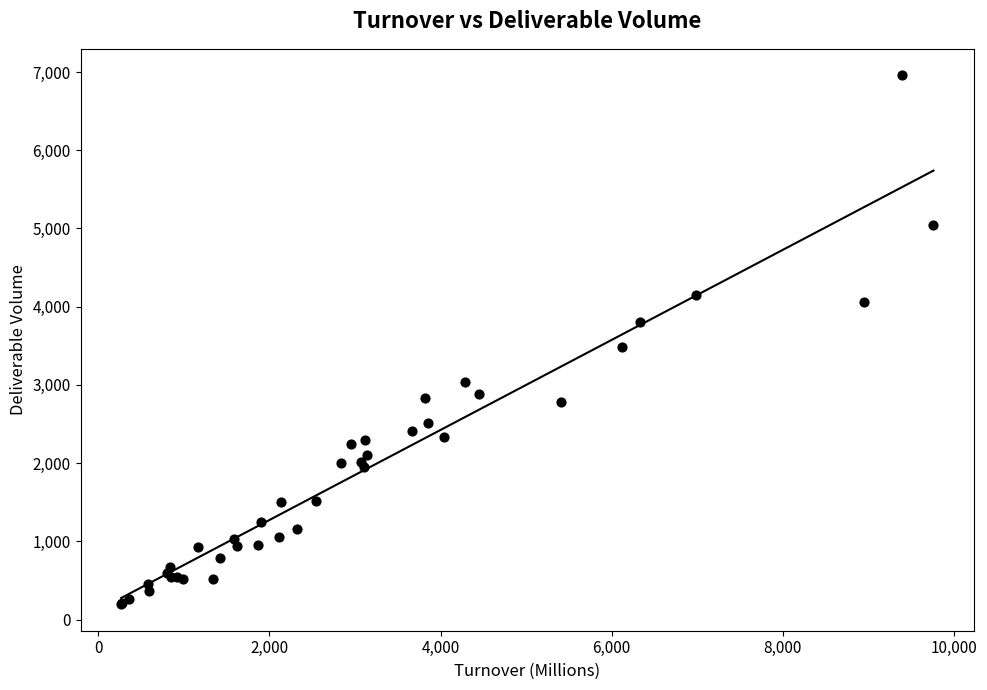

What Y value in the scatter plot is closest to 3577?

3480